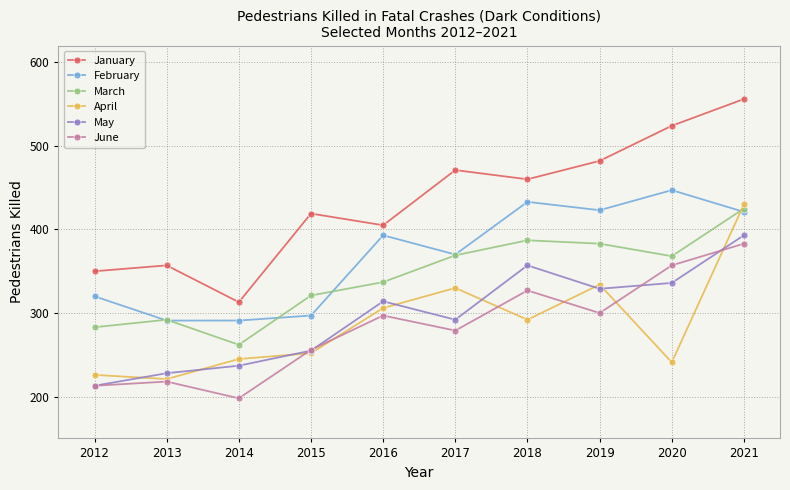

Which category has the highest value in the January series?

2021